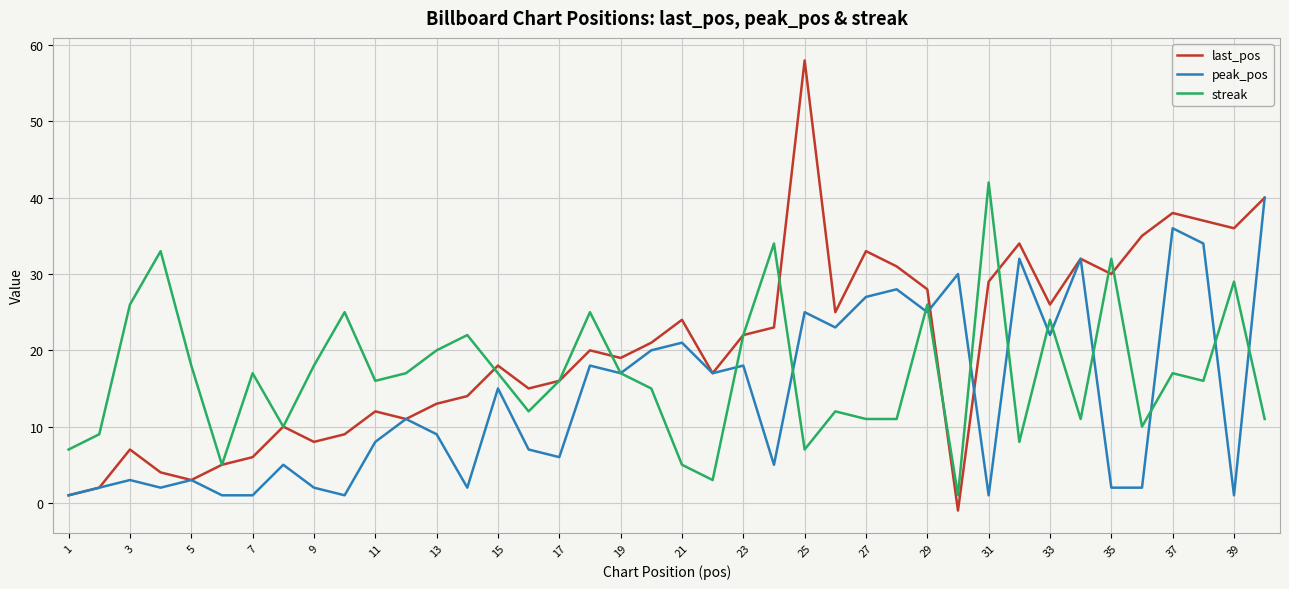

What is the greatest value displayed?

58